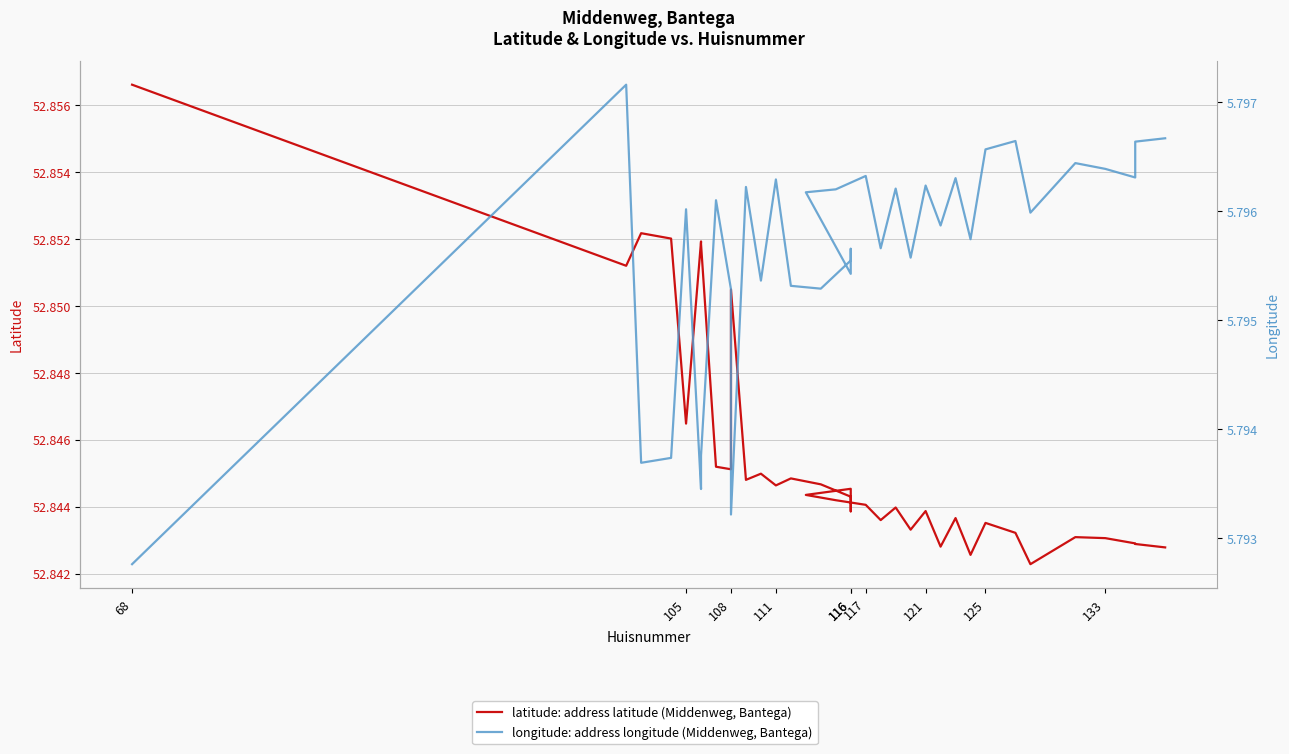

What is the spread (max minus min) of values at 111?

47.1